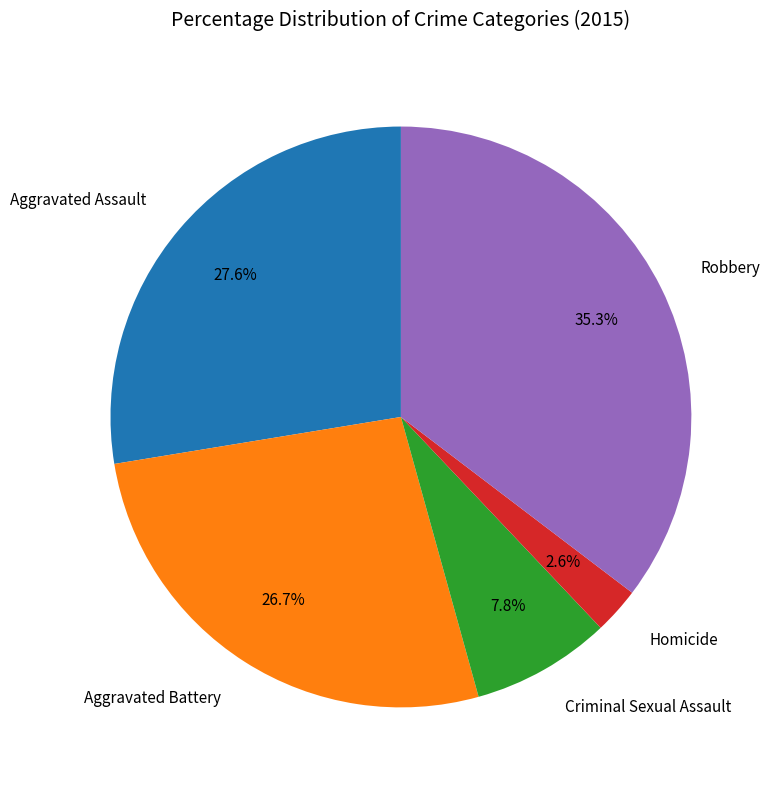

The Robbery slice represents 20% of the pie. True or false?

False